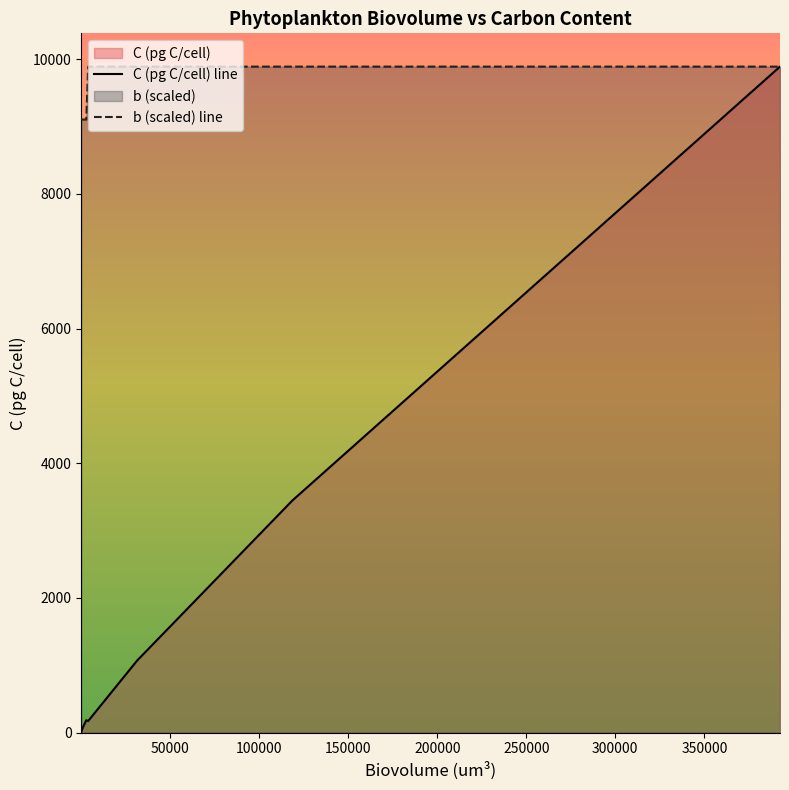

Reading left to right, transcribe all the data shown in this chart.

C (pg C/cell) line: 6.0	10.4	14.2	16.2	19.4	22.0	45.2	45.2	48.0	55.6	58.9	64.5	85.1	98.0	107.9	182.9	171.1	1068.5	3448.0	9889.5
b (scaled) line: 9103.7	9103.7	9103.7	9103.7	9103.7	9103.7	9103.7	9103.7	9103.7	9103.7	9103.7	9103.7	9103.7	9103.7	9103.7	9103.7	9889.5	9889.5	9889.5	9889.5